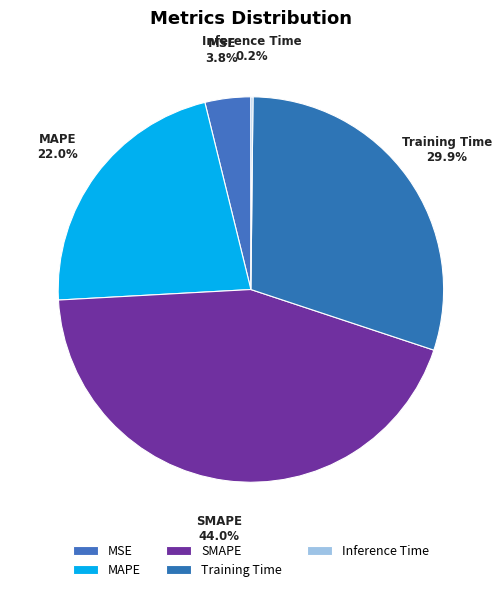

To the nearest percent, what is the difference between the largest and smallest slice percentages?

44%